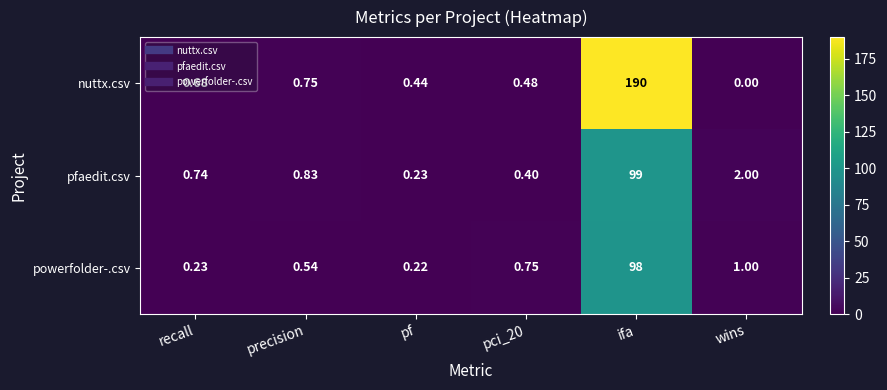

Which series changed the most between pf and ifa?

nuttx.csv